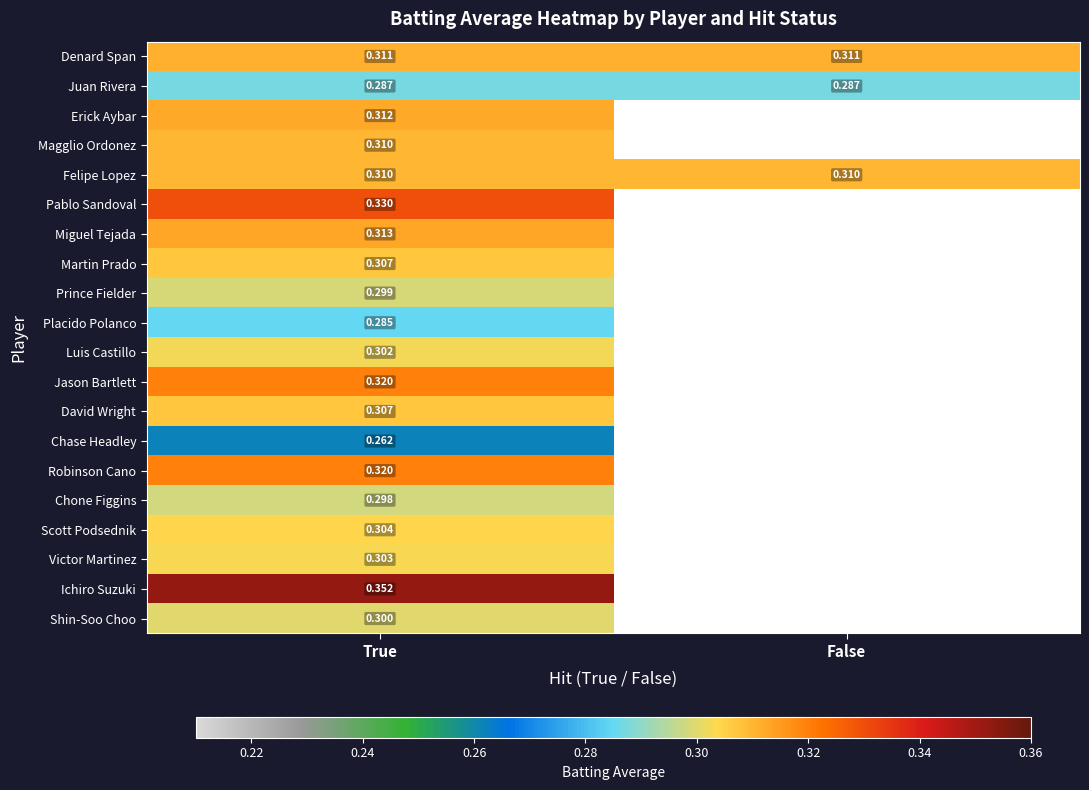

At how many categories does at least one series exceed 0?

2